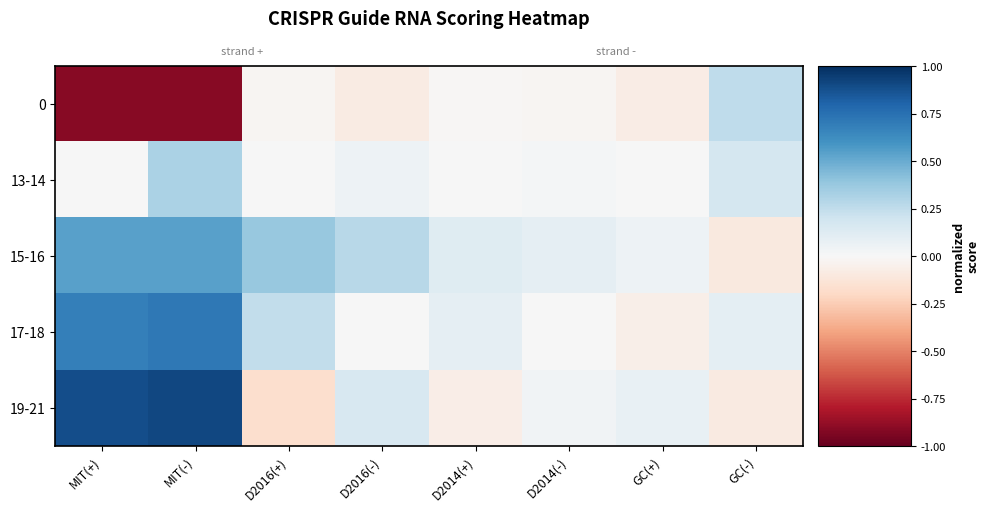

At which category is the sum across all series the highest?

MIT(-)